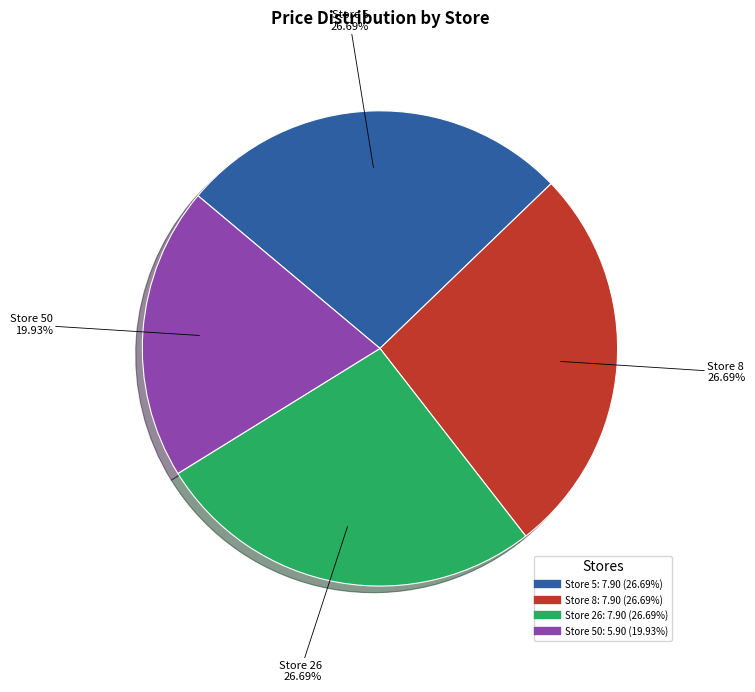

Is there any slice that represents more than half of the pie?

No